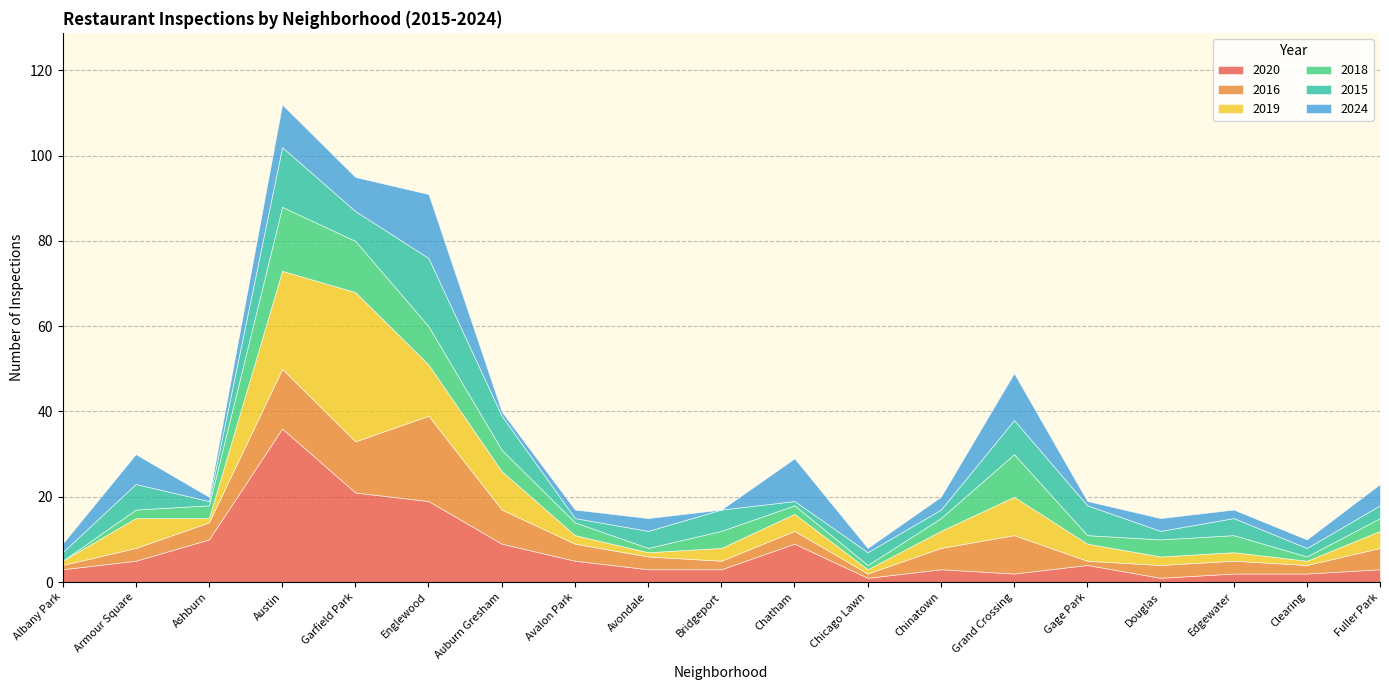

How many data points in 2016 are less than 3?

5